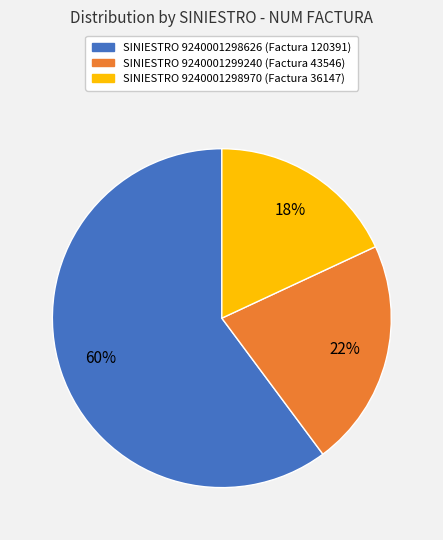

To the nearest percent, what is the difference between the largest and smallest slice percentages?

42%